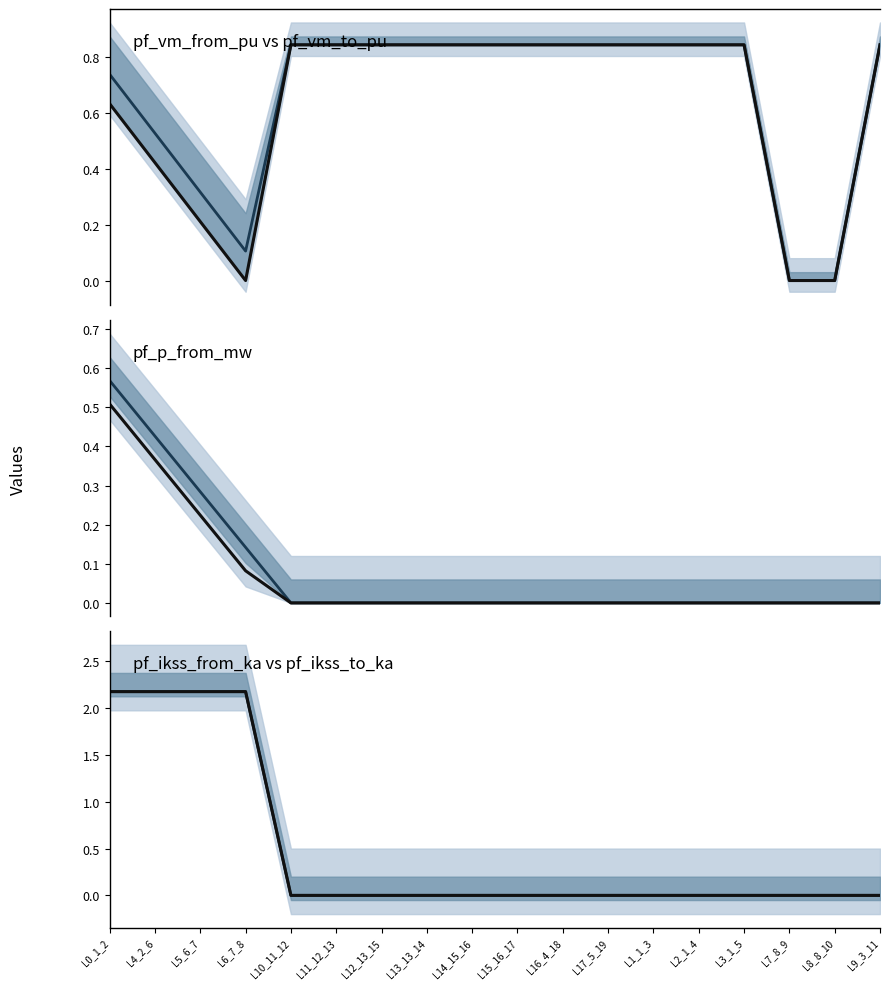

Which series changed the most between L15_16_17 and L2_1_4?

pf_vm_from_pu